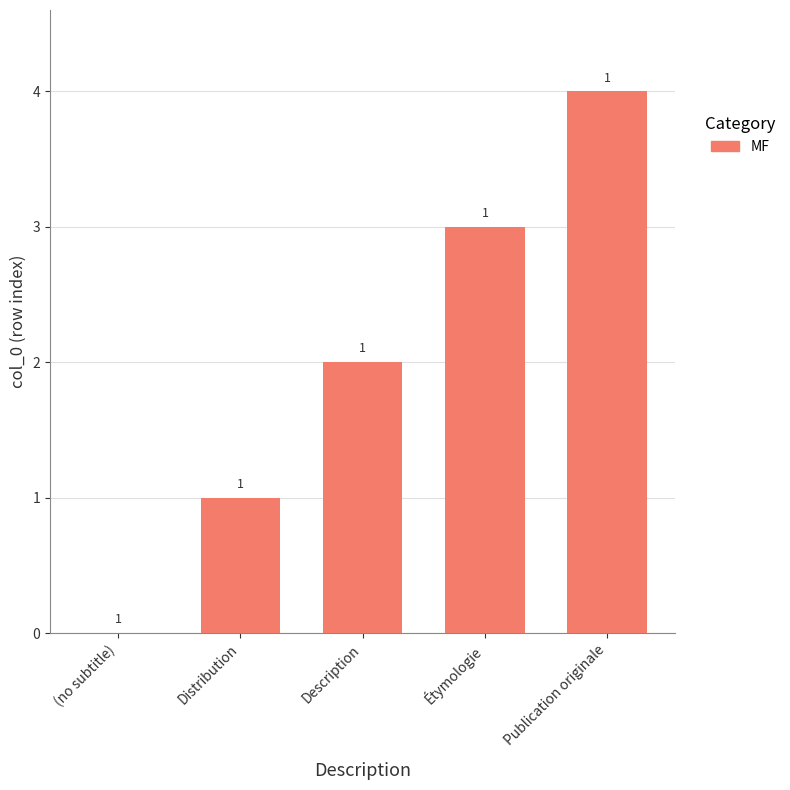

Read the value at Publication originale.

4